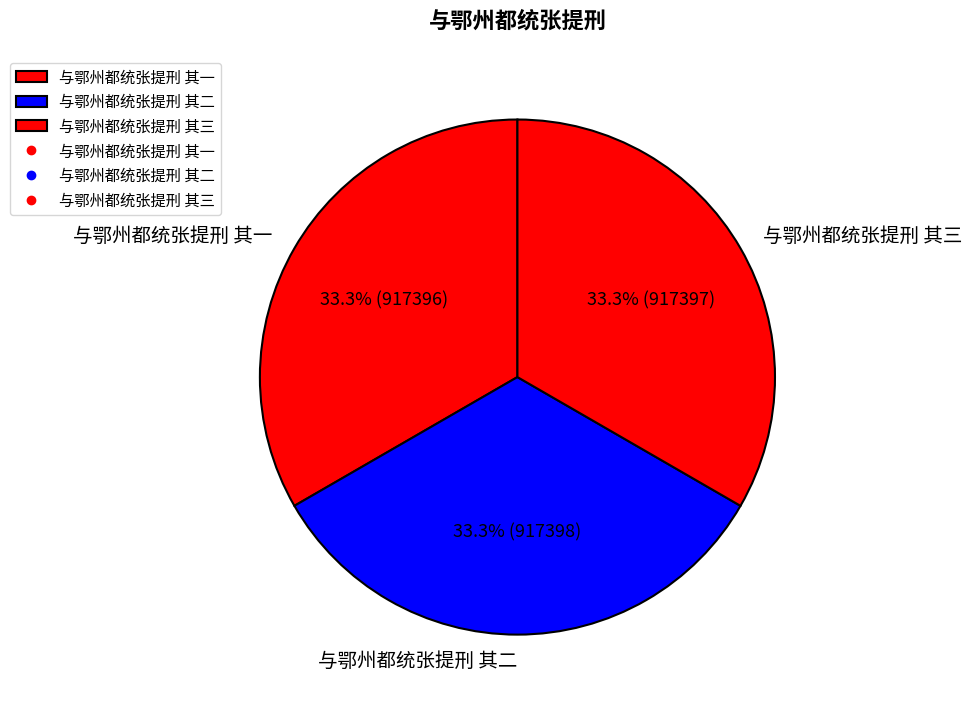

True or false: 与鄂州都统张提刑 其二 accounts for 40% of the total.

False